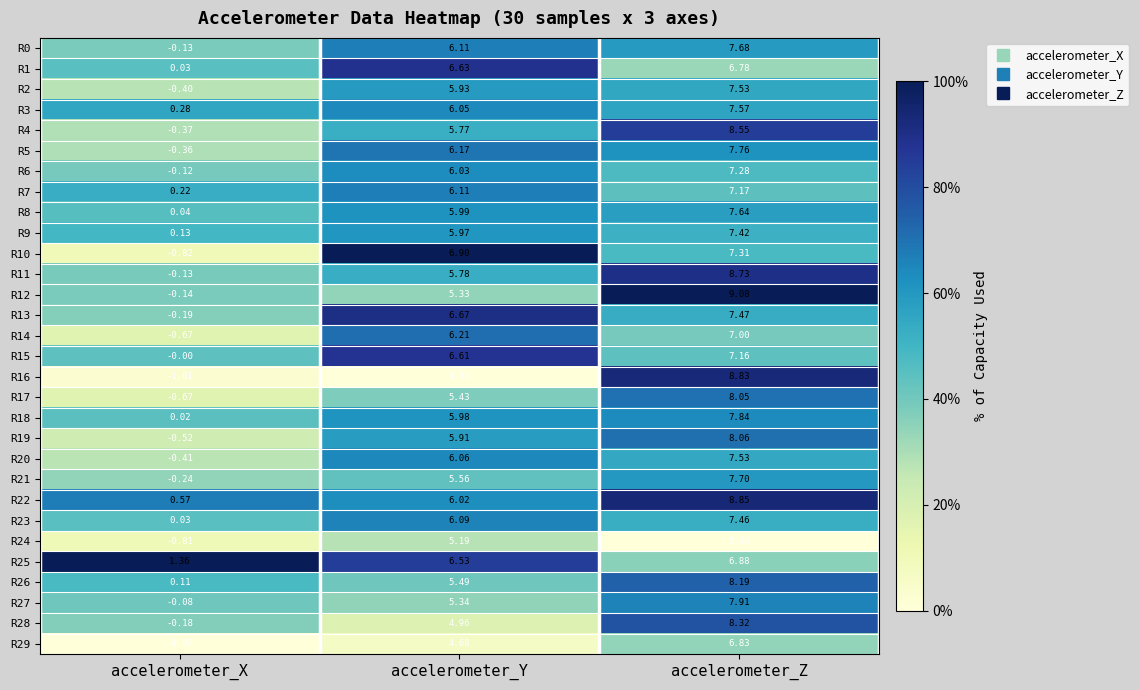

At which label is R20 closest to 3?

accelerometer_Y